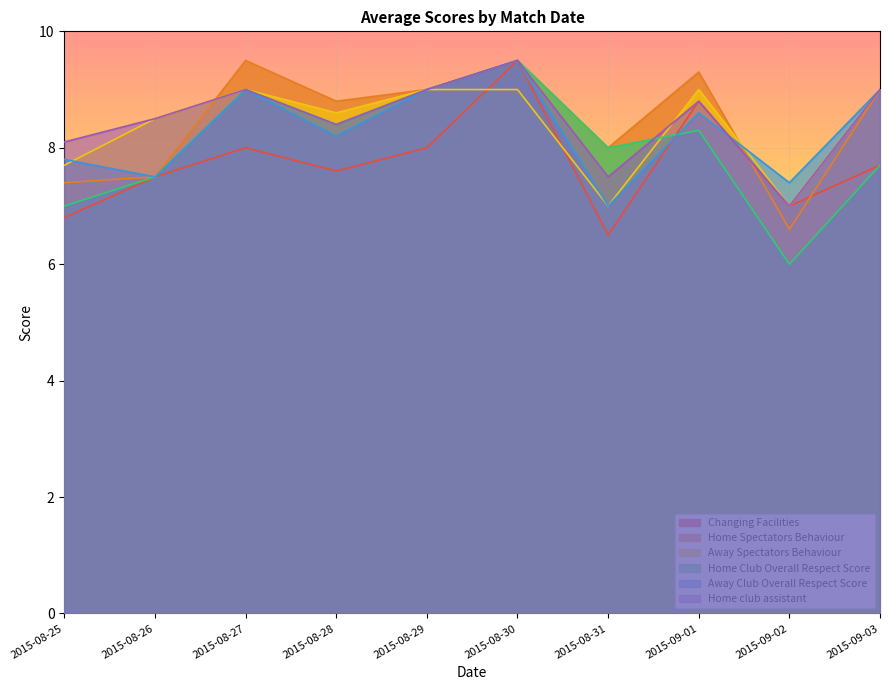

Which series changed the most between 2015-08-28 and 2015-08-30?

Changing Facilities